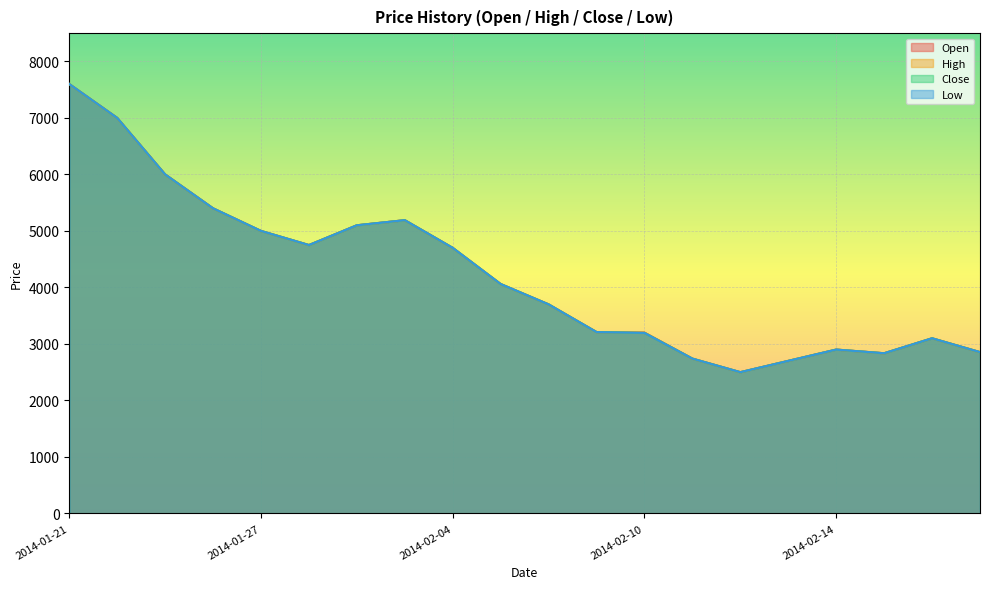

What is the label of the 2nd point from the right?

2014-02-18